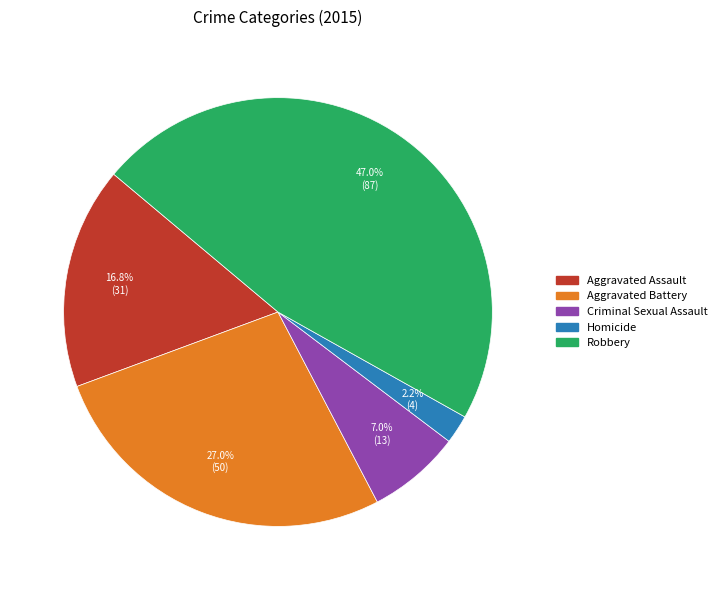

To the nearest percent, what is the combined percentage of Robbery and Homicide?

49%